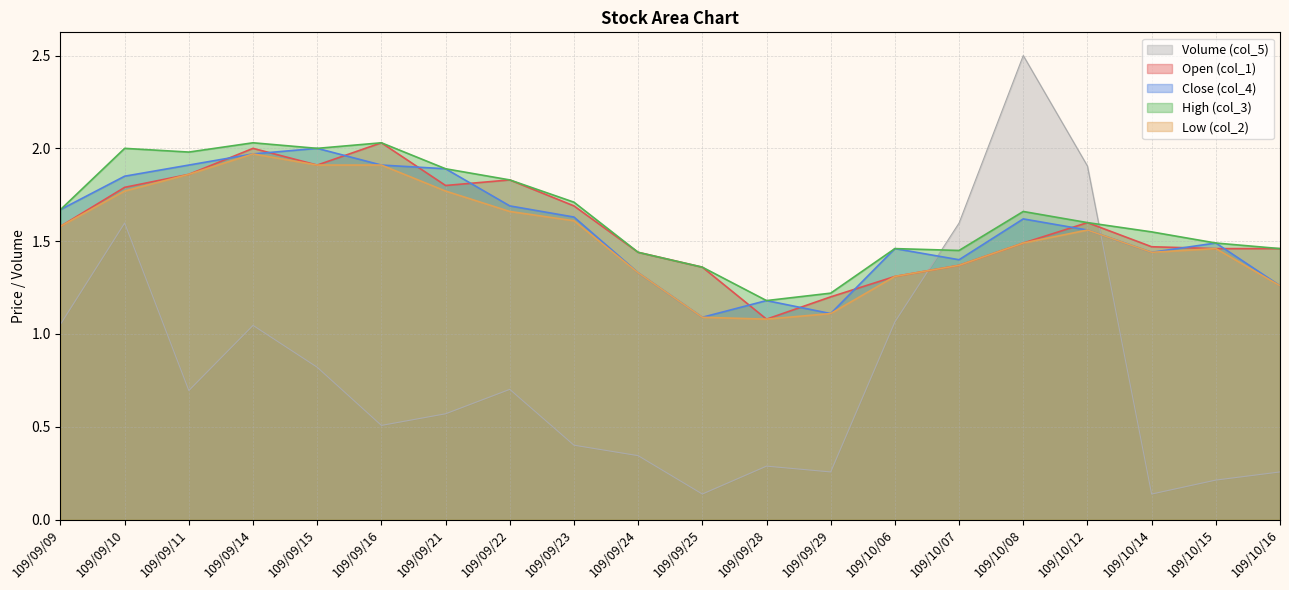

Reading left to right, transcribe all the data shown in this chart.

Volume (col_5): 109/09/09=1.1	109/09/10=1.6	109/09/11=0.7	109/09/14=1.0	109/09/15=0.8	109/09/16=0.5	109/09/21=0.6	109/09/22=0.7	109/09/23=0.4	109/09/24=0.3	109/09/25=0.1	109/09/28=0.3	109/09/29=0.3	109/10/06=1.1	109/10/07=1.6	109/10/08=2.5	109/10/12=1.9	109/10/14=0.1	109/10/15=0.2	109/10/16=0.3
Open (col_1): 109/09/09=1.6	109/09/10=1.8	109/09/11=1.9	109/09/14=2.0	109/09/15=1.9	109/09/16=2.0	109/09/21=1.8	109/09/22=1.8	109/09/23=1.7	109/09/24=1.4	109/09/25=1.4	109/09/28=1.1	109/09/29=1.2	109/10/06=1.3	109/10/07=1.4	109/10/08=1.5	109/10/12=1.6	109/10/14=1.5	109/10/15=1.5	109/10/16=1.5
Close (col_4): 109/09/09=1.7	109/09/10=1.9	109/09/11=1.9	109/09/14=2.0	109/09/15=2.0	109/09/16=1.9	109/09/21=1.9	109/09/22=1.7	109/09/23=1.6	109/09/24=1.3	109/09/25=1.1	109/09/28=1.2	109/09/29=1.1	109/10/06=1.5	109/10/07=1.4	109/10/08=1.6	109/10/12=1.6	109/10/14=1.4	109/10/15=1.5	109/10/16=1.3
High (col_3): 109/09/09=1.7	109/09/10=2.0	109/09/11=2.0	109/09/14=2.0	109/09/15=2.0	109/09/16=2.0	109/09/21=1.9	109/09/22=1.8	109/09/23=1.7	109/09/24=1.4	109/09/25=1.4	109/09/28=1.2	109/09/29=1.2	109/10/06=1.5	109/10/07=1.4	109/10/08=1.7	109/10/12=1.6	109/10/14=1.6	109/10/15=1.5	109/10/16=1.5
Low (col_2): 109/09/09=1.6	109/09/10=1.8	109/09/11=1.9	109/09/14=2.0	109/09/15=1.9	109/09/16=1.9	109/09/21=1.8	109/09/22=1.7	109/09/23=1.6	109/09/24=1.3	109/09/25=1.1	109/09/28=1.1	109/09/29=1.1	109/10/06=1.3	109/10/07=1.4	109/10/08=1.5	109/10/12=1.6	109/10/14=1.4	109/10/15=1.5	109/10/16=1.3